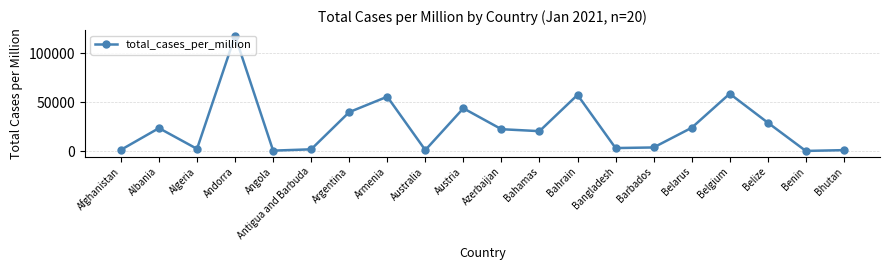

What is the minimum value shown in the chart?

281.5